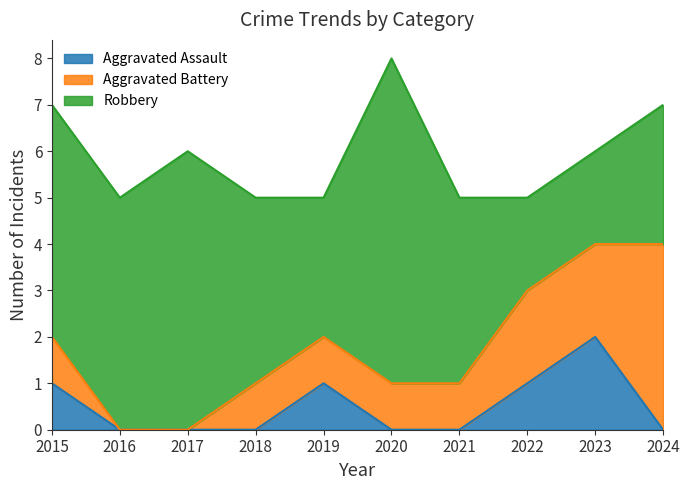

What is the sum of all Robbery values?

41